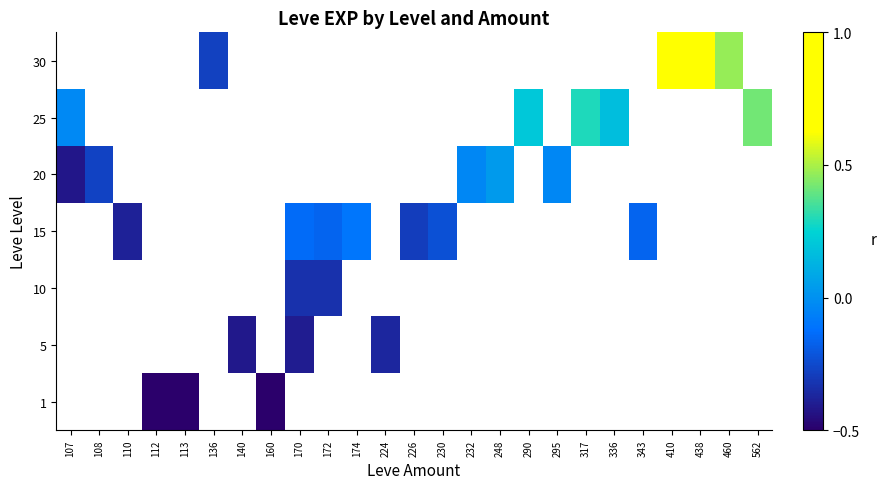

How many data points does each series have?

25